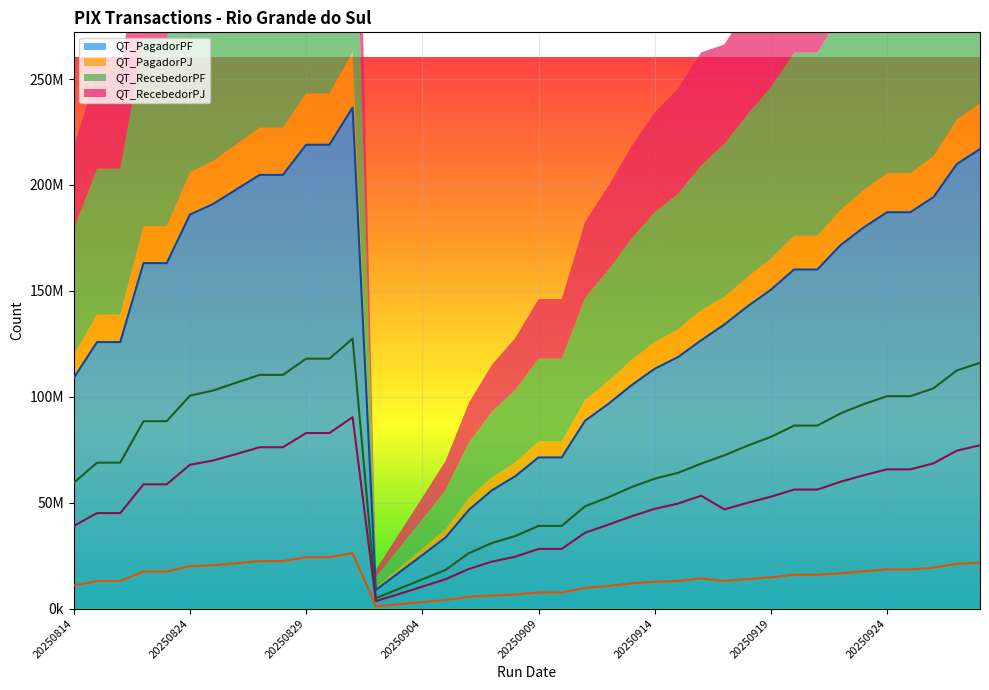

What is the spread (max minus min) of values at 20250919?

135768887